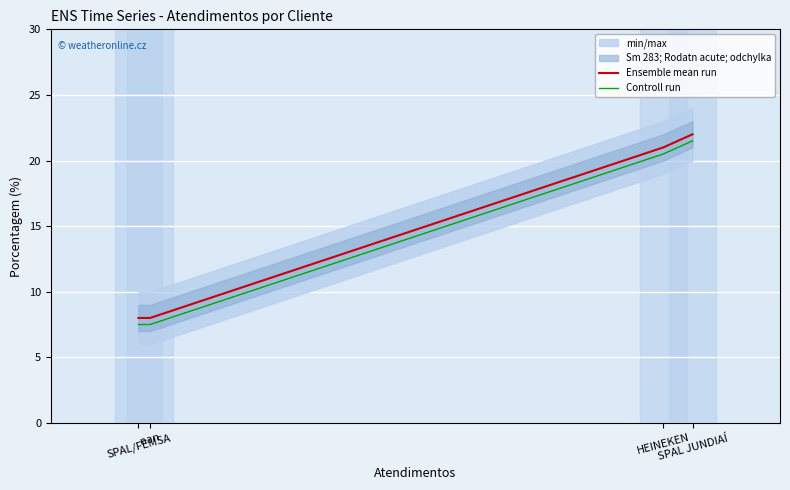

What is the value of the Controll run point at the 3rd from the left?

20.5